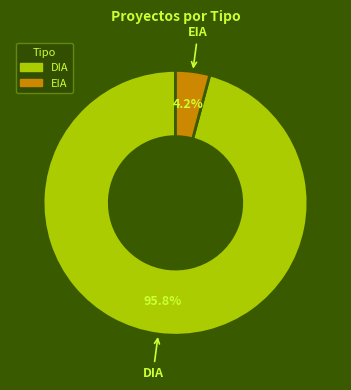

True or false: DIA accounts for 96% of the total.

True